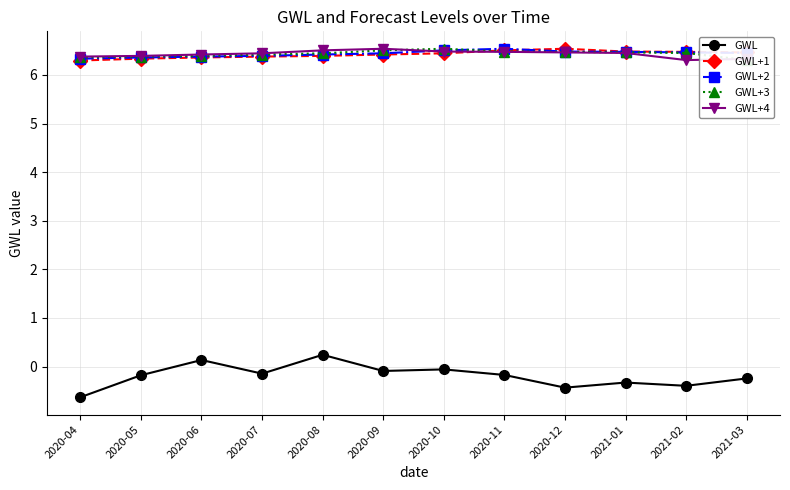

Reading right to left, transcribe all the data shown in this chart.

GWL: -0.2	-0.4	-0.3	-0.4	-0.2	-0.1	-0.1	0.2	-0.1	0.1	-0.2	-0.6
GWL+1: 6.5	6.5	6.5	6.5	6.5	6.4	6.4	6.4	6.4	6.4	6.3	6.3
GWL+2: 6.5	6.5	6.5	6.5	6.5	6.5	6.4	6.4	6.4	6.4	6.4	6.3
GWL+3: 6.3	6.5	6.5	6.5	6.5	6.5	6.5	6.4	6.4	6.4	6.4	6.4
GWL+4: 6.3	6.3	6.5	6.5	6.5	6.5	6.5	6.5	6.4	6.4	6.4	6.4